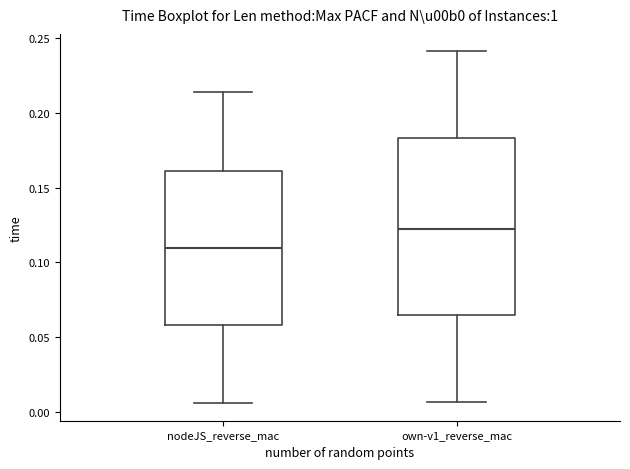

Reading left to right, read every box against the y-axis: the position of its median line, the range the box covers, and the ends of its whiskers. The values are not printed on the chart, so give them approximately, as read against the axis.

nodeJS_reverse_mac: median 0.110, box 0.060 to 0.160, whiskers 0.005 to 0.215
own-v1_reverse_mac: median 0.120, box 0.065 to 0.185, whiskers 0.005 to 0.240